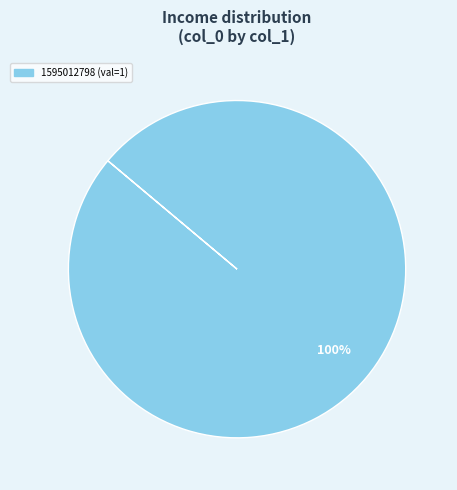

Does any single category account for the majority?

Yes